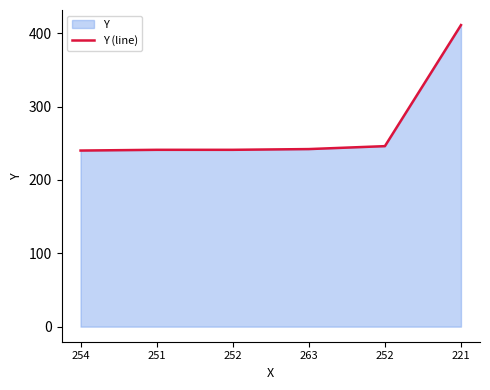

Does the chart have visible grid lines?

No